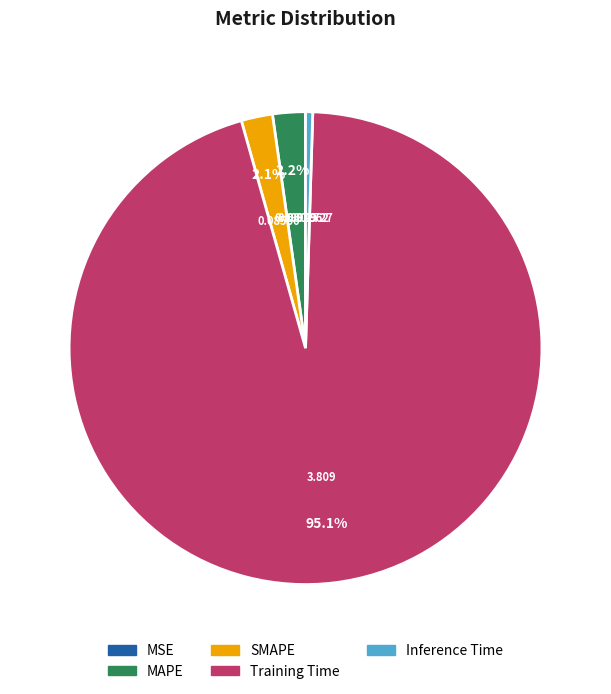

The Inference Time slice represents 13% of the pie. True or false?

False